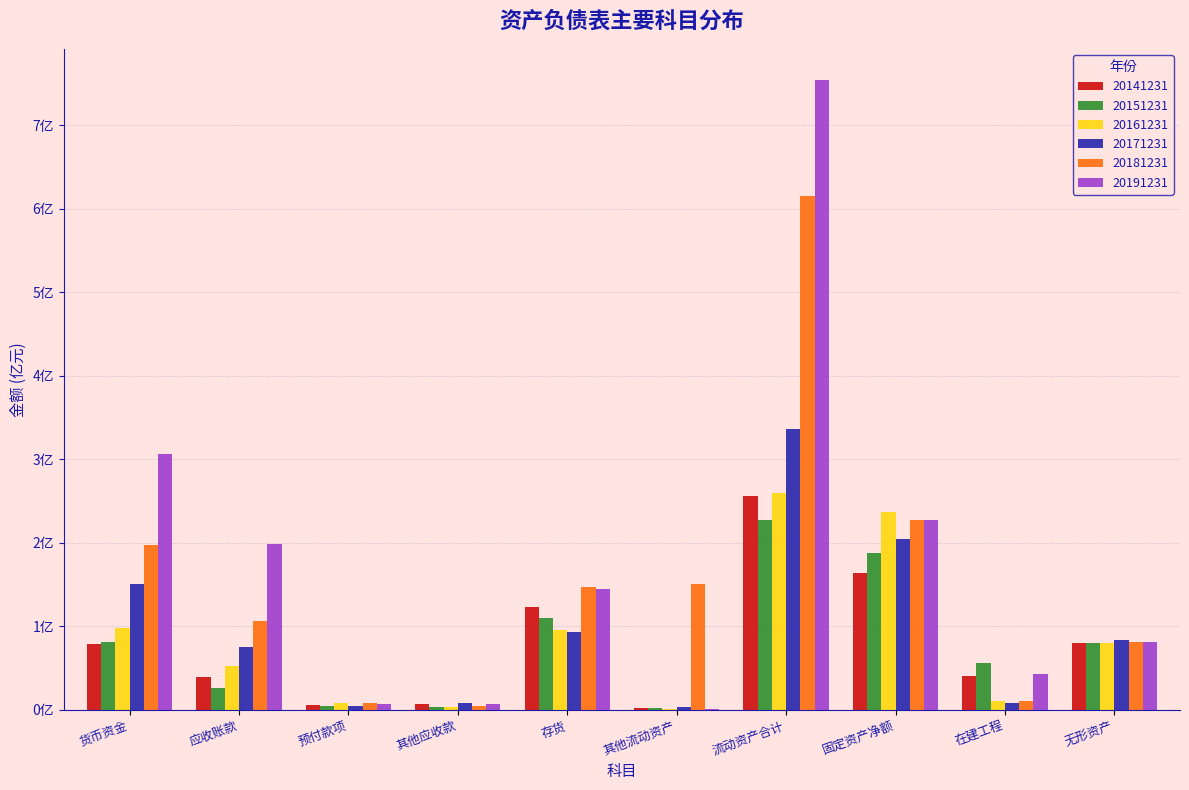

Are the bars horizontal?

No